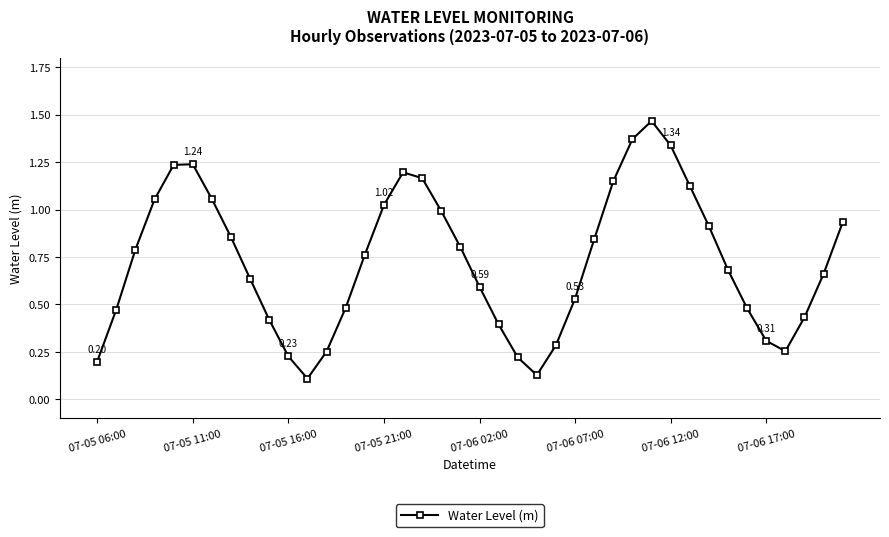

Does the chart display data point markers on the line(s)?

Yes